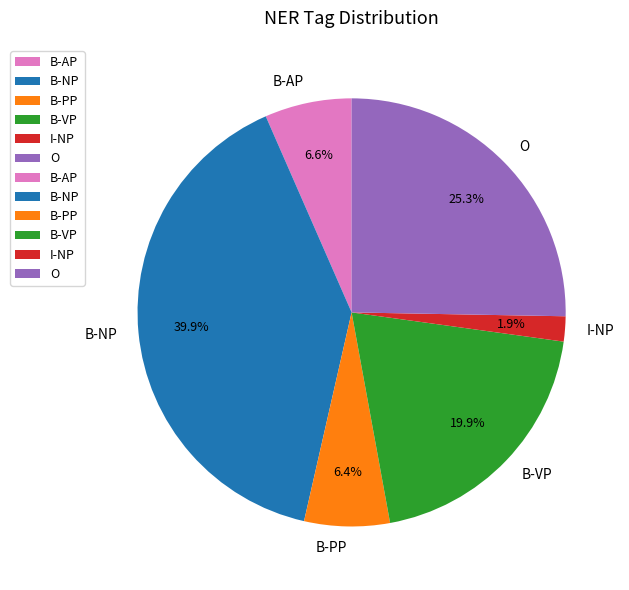

Which category has the biggest portion of the pie?

B-NP